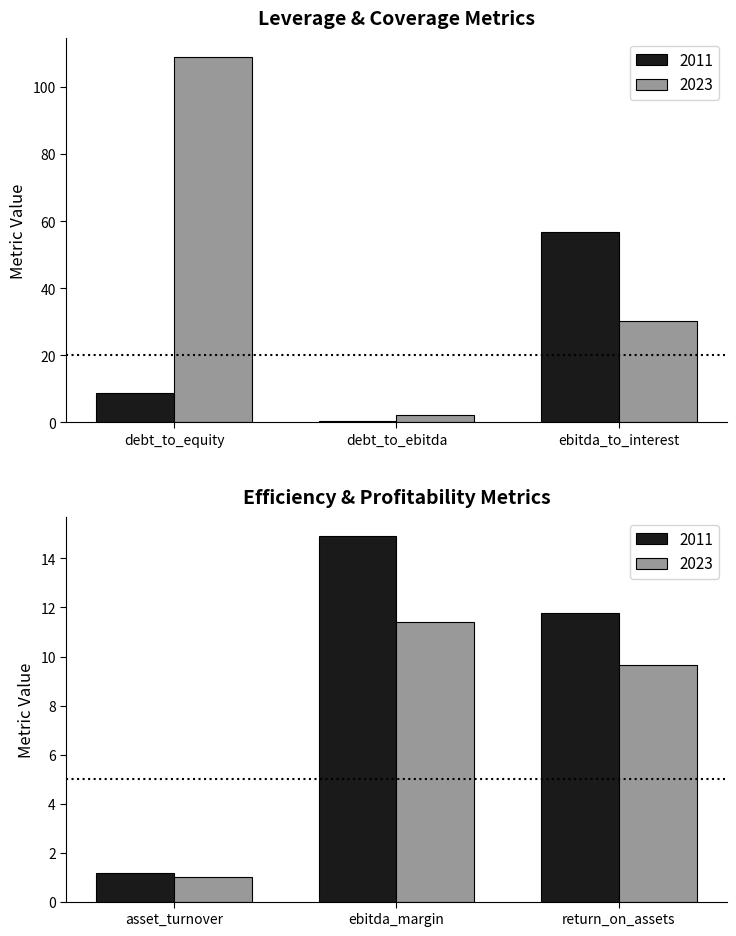

Where does the 2023 series first go above 11?

debt_to_equity